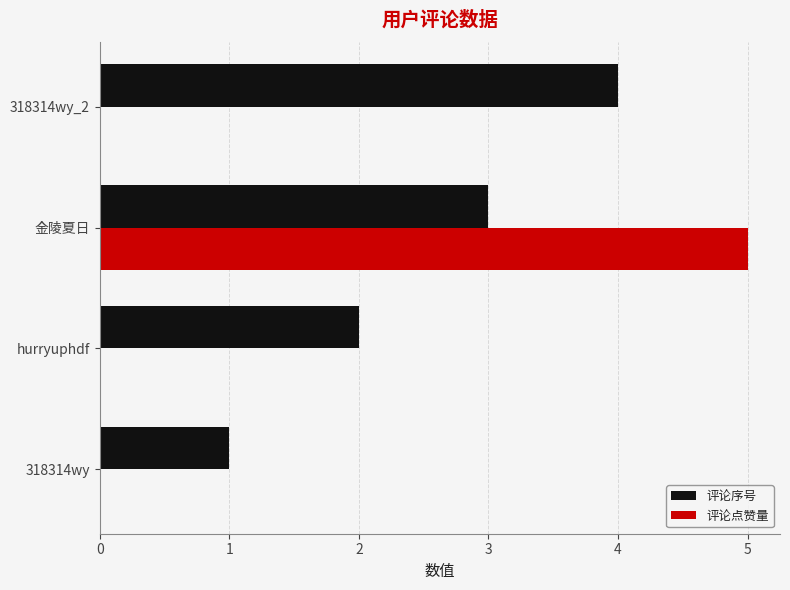

The 评论序号 series shows 2 at 318314wy_2. True or false?

False